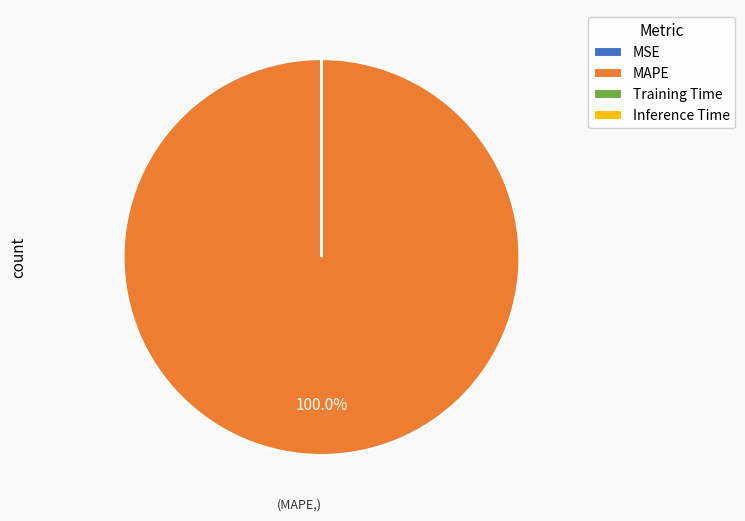

What is the majority slice?

MAPE